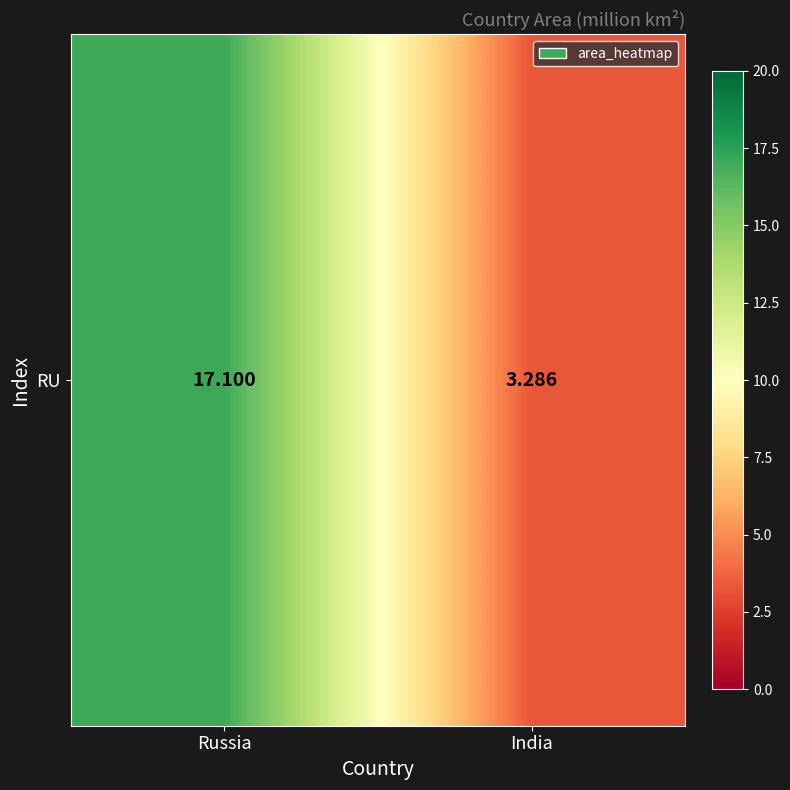

Where does the data first go above 17?

Russia